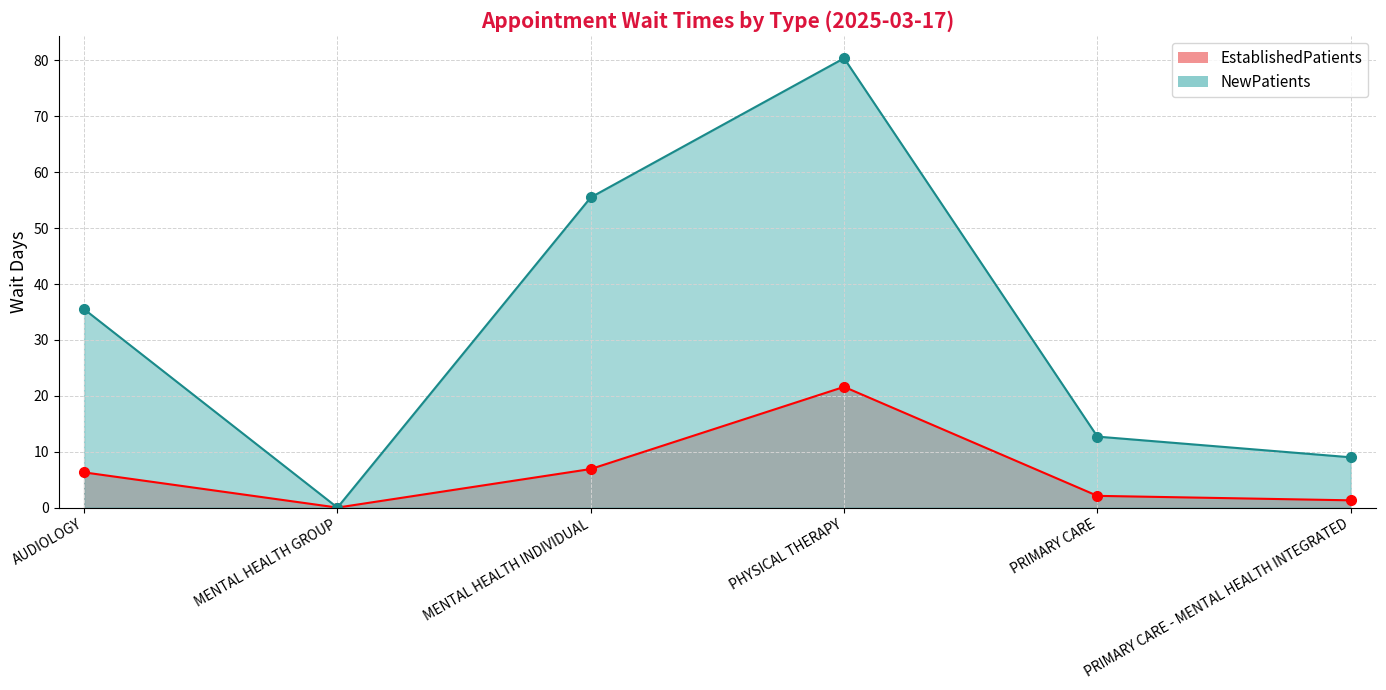

What is the difference between the second highest and minimum values in the EstablishedPatients series?

6.9